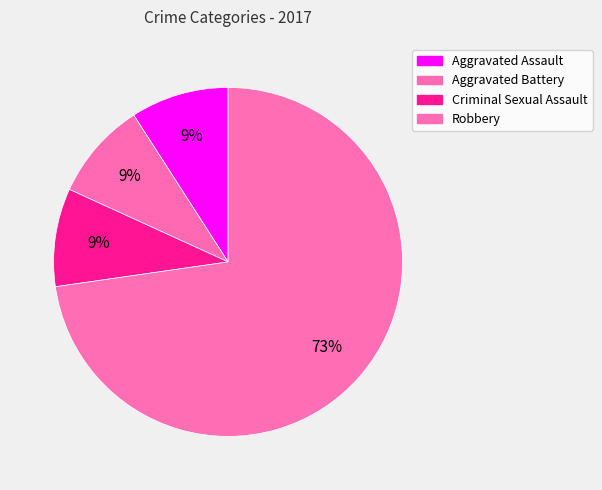

How many segments does this pie chart have?

4